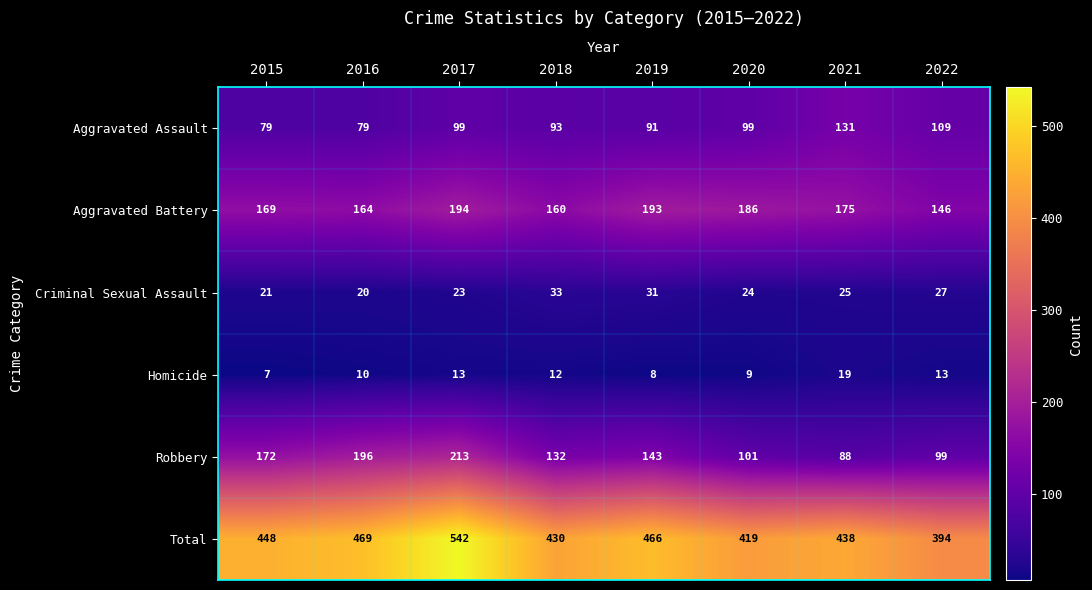

The value of Total at 2016 is 469. True or false?

True